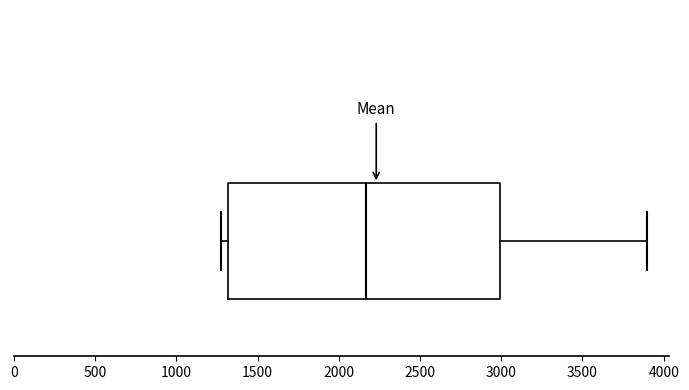

Read this box plot against the x-axis: the position of the median line, the range covered by the box, and the ends of both whiskers. The values are not printed on the chart, so give them approximately, as read against the axis.

median 2150, box 1300 to 3000, whiskers 1300 (just left of the box's left edge) to 3900